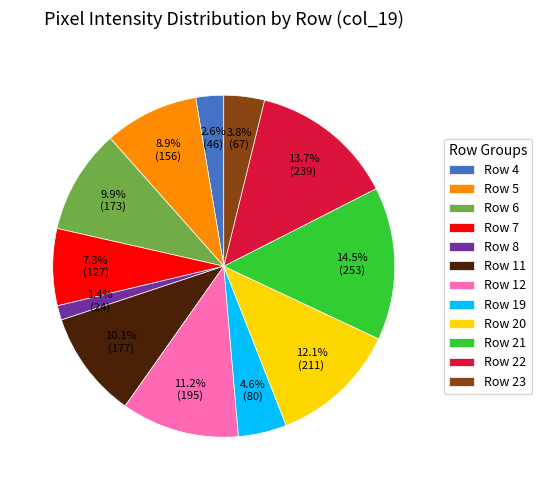

Which has a higher value, Row 8 or Row 12?

Row 12